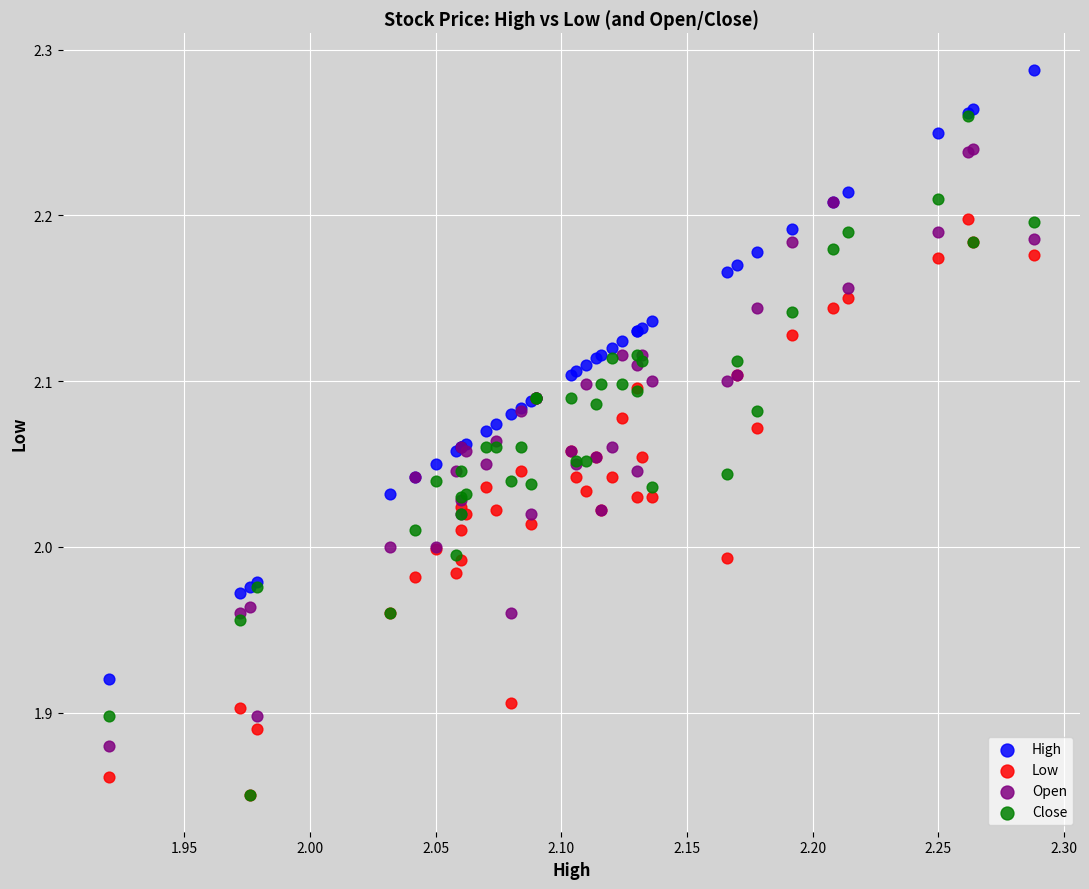

Which series reaches the maximum Y coordinate?

High